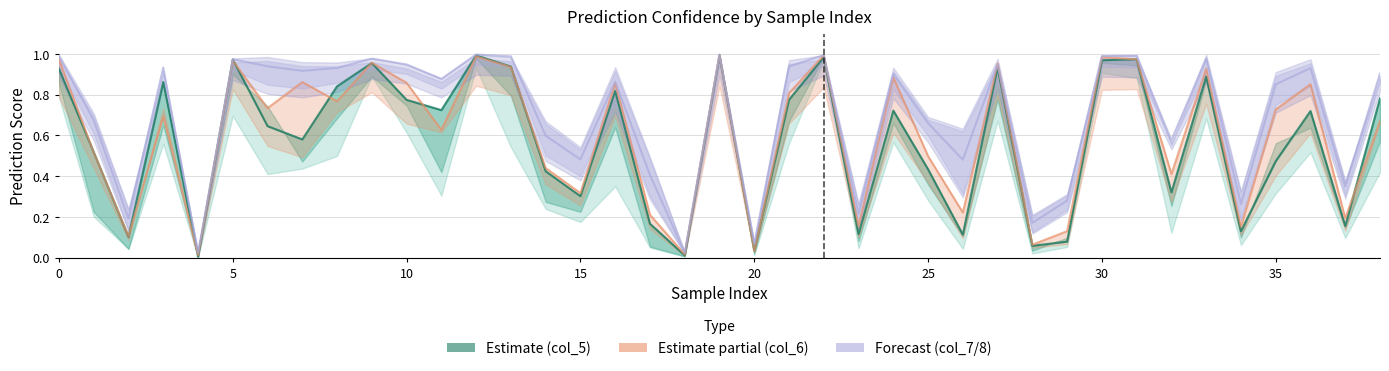

True or false: col_7 has more than 0 interior local peaks.

True